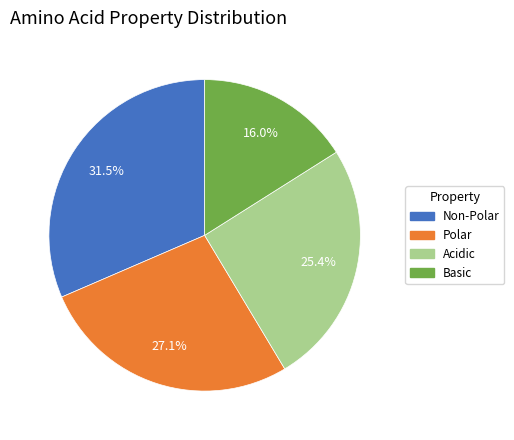

Is Non-Polar the majority of the pie?

No